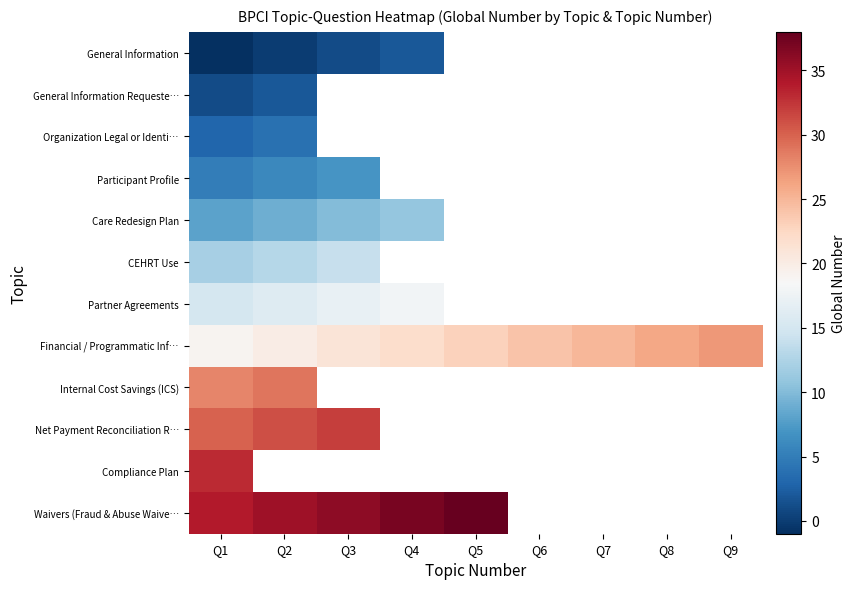

How many data points does each series have?

9